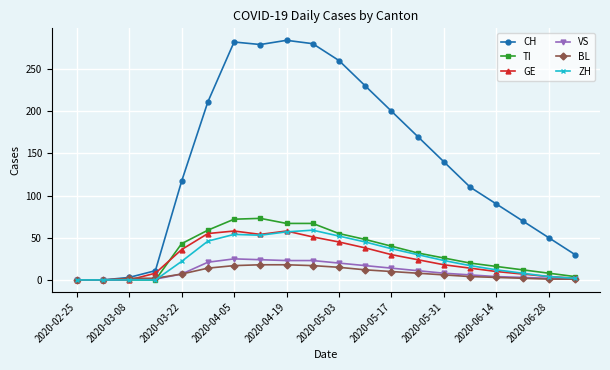

How many values in the BL series are below 7?

10